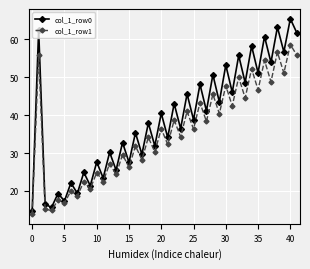

Which series has the largest total across all categories?

col_1_row0